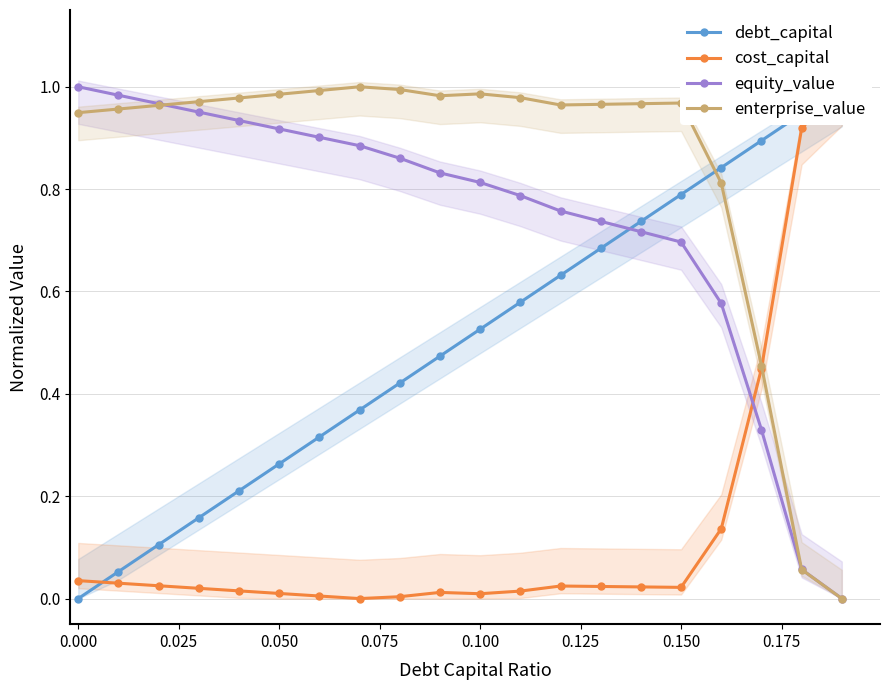

What is the value of the debt_capital point at the 8th from the left?

0.4